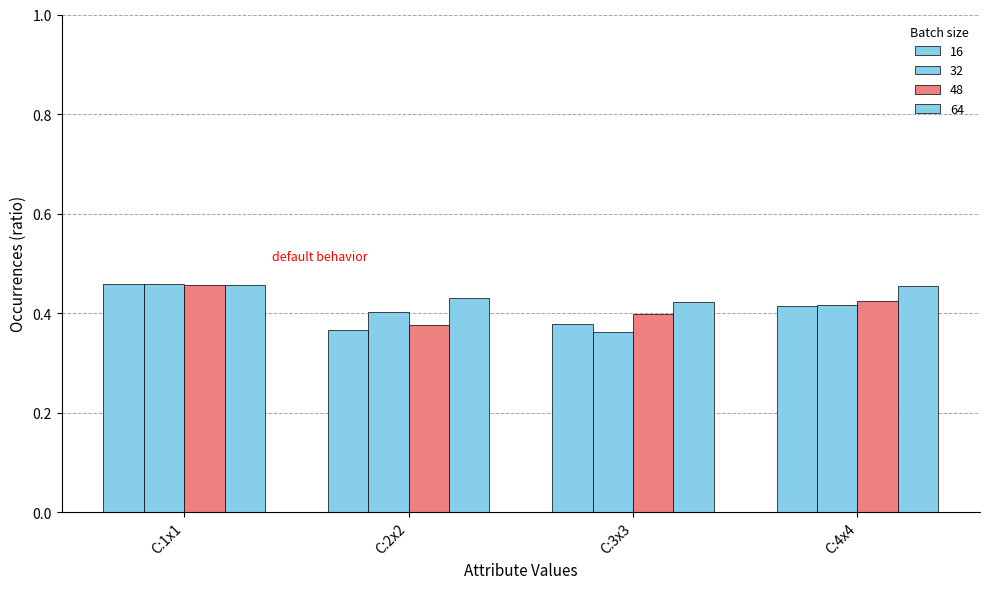

The 16 series shows 0.5 at C:1x1. True or false?

True